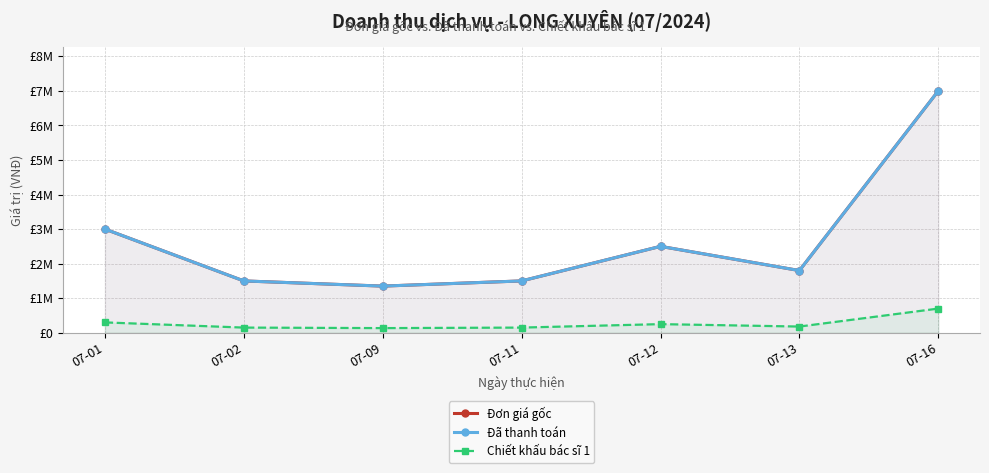

Does the chart have visible grid lines?

Yes